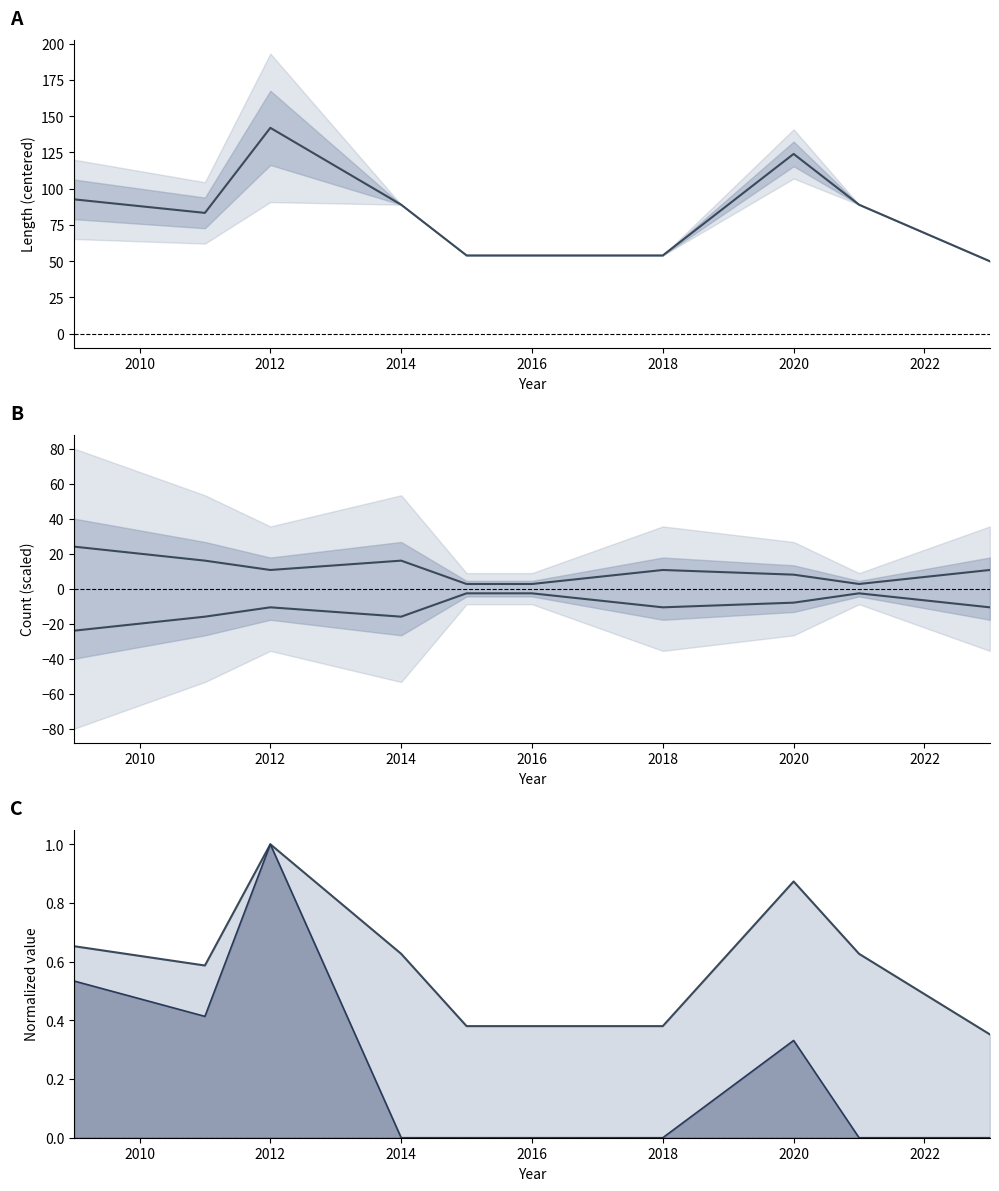

Where is the first local maximum for Norm std?

2012